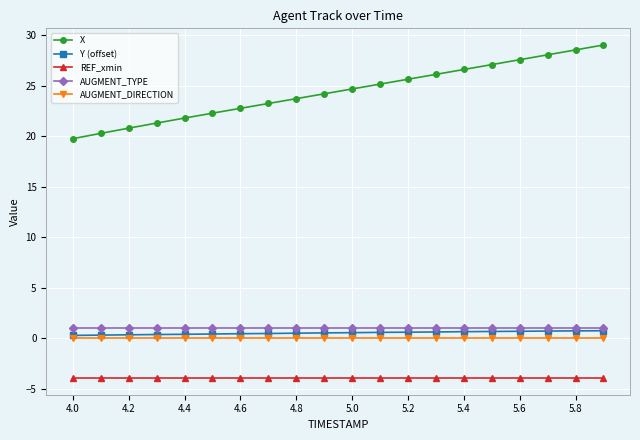

Which series has the largest range (max minus min)?

X